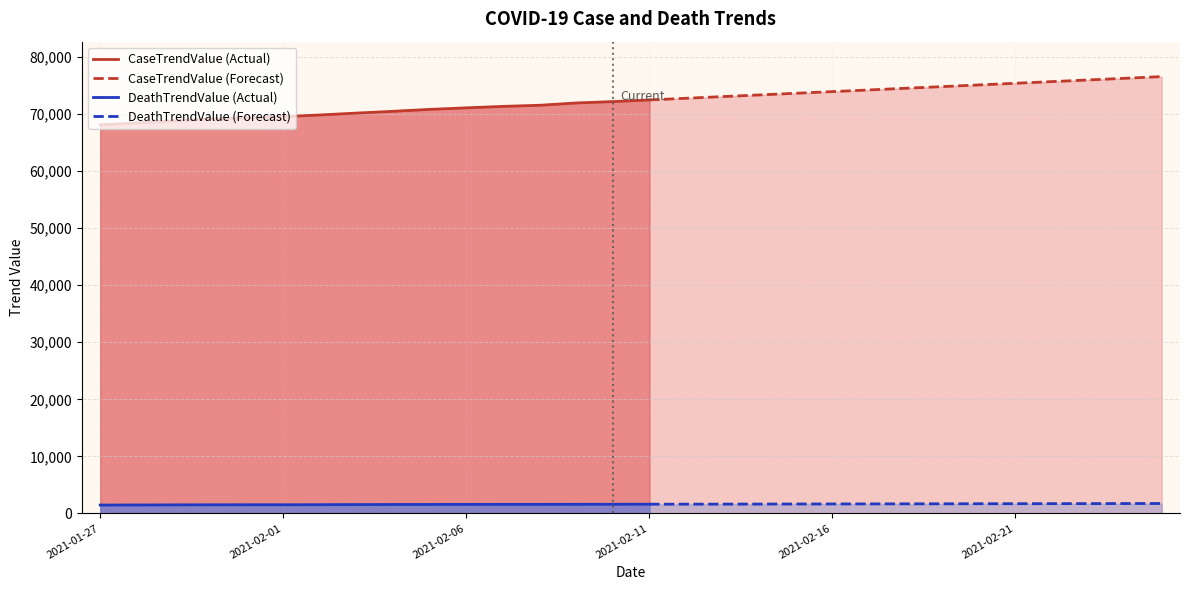

What is the sum of all DeathTrendValue values?

48424